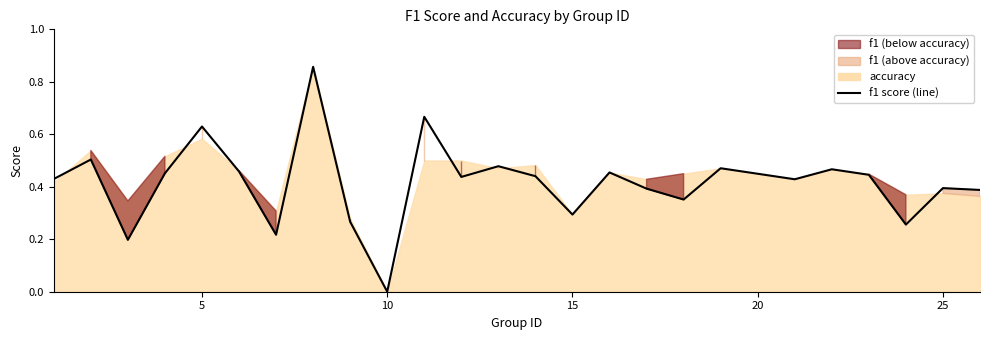

What is the greatest value displayed?

0.9